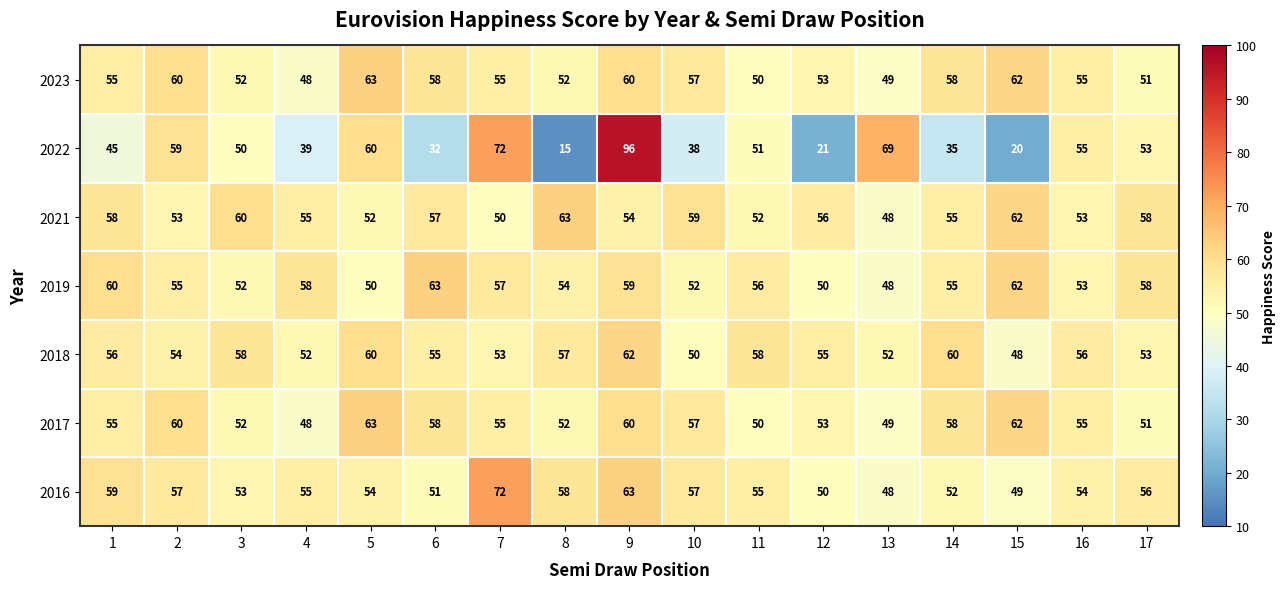

What is the maximum value shown in the chart?

96